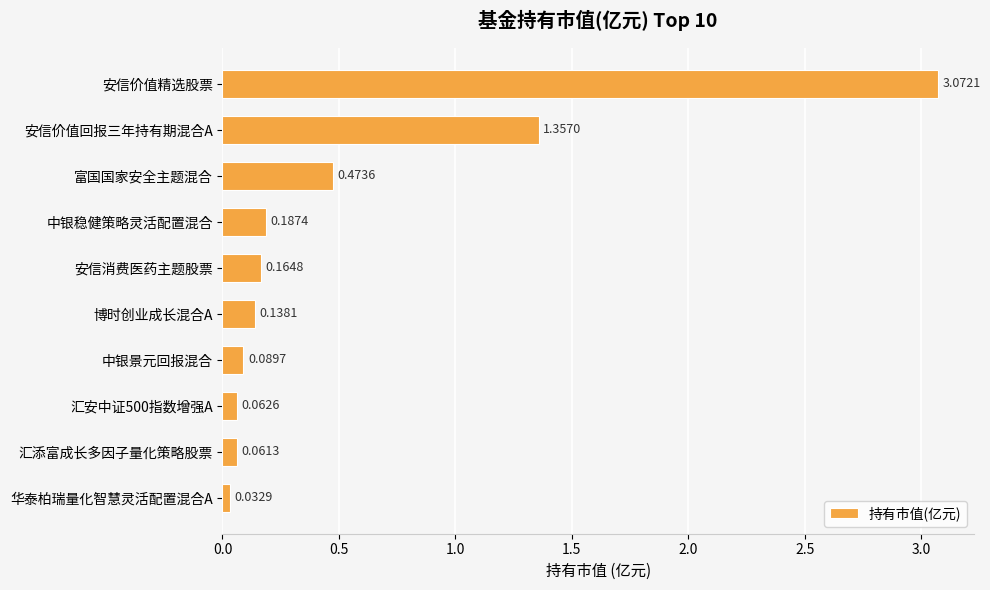

List the labels in order of value, smallest first.

华泰柏瑞量化智慧灵活配置混合A, 汇添富成长多因子量化策略股票, 汇安中证500指数增强A, 中银景元回报混合, 博时创业成长混合A, 安信消费医药主题股票, 中银稳健策略灵活配置混合, 富国国家安全主题混合, 安信价值回报三年持有期混合A, 安信价值精选股票